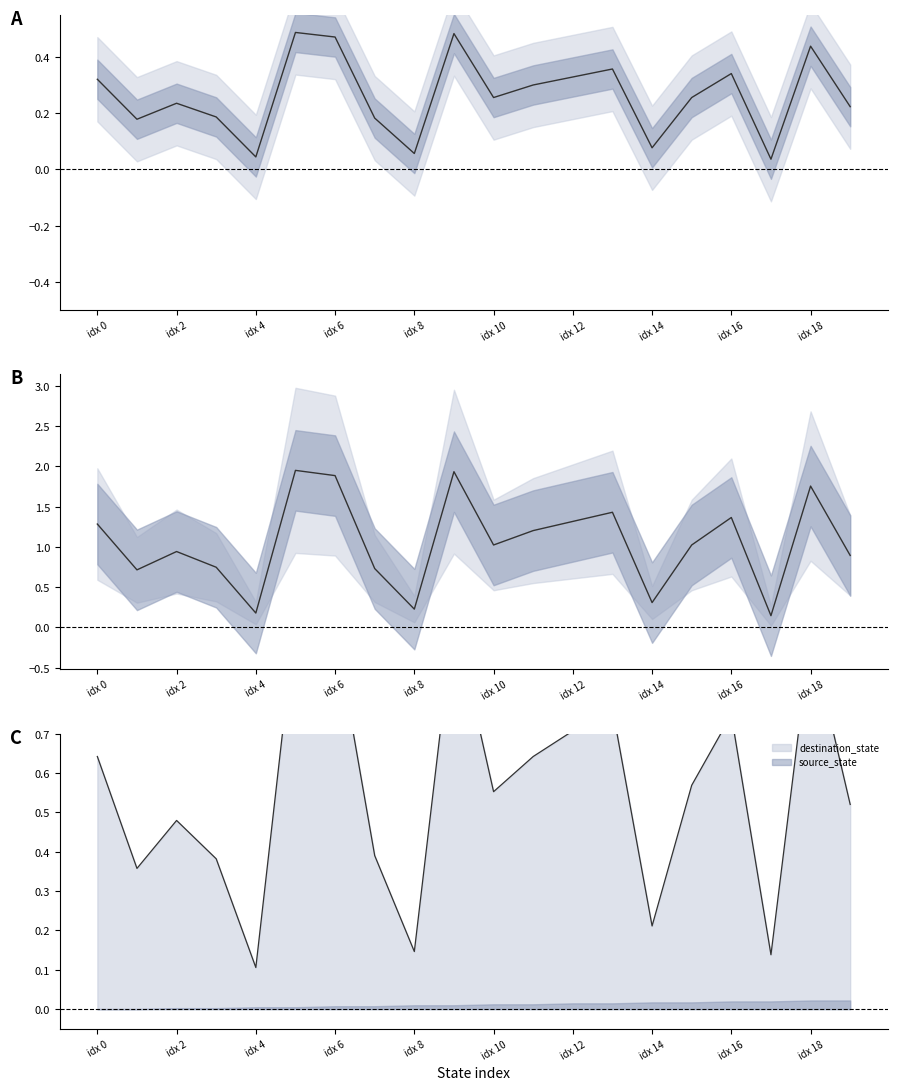

What is the sum of all destination_state values?

21.1